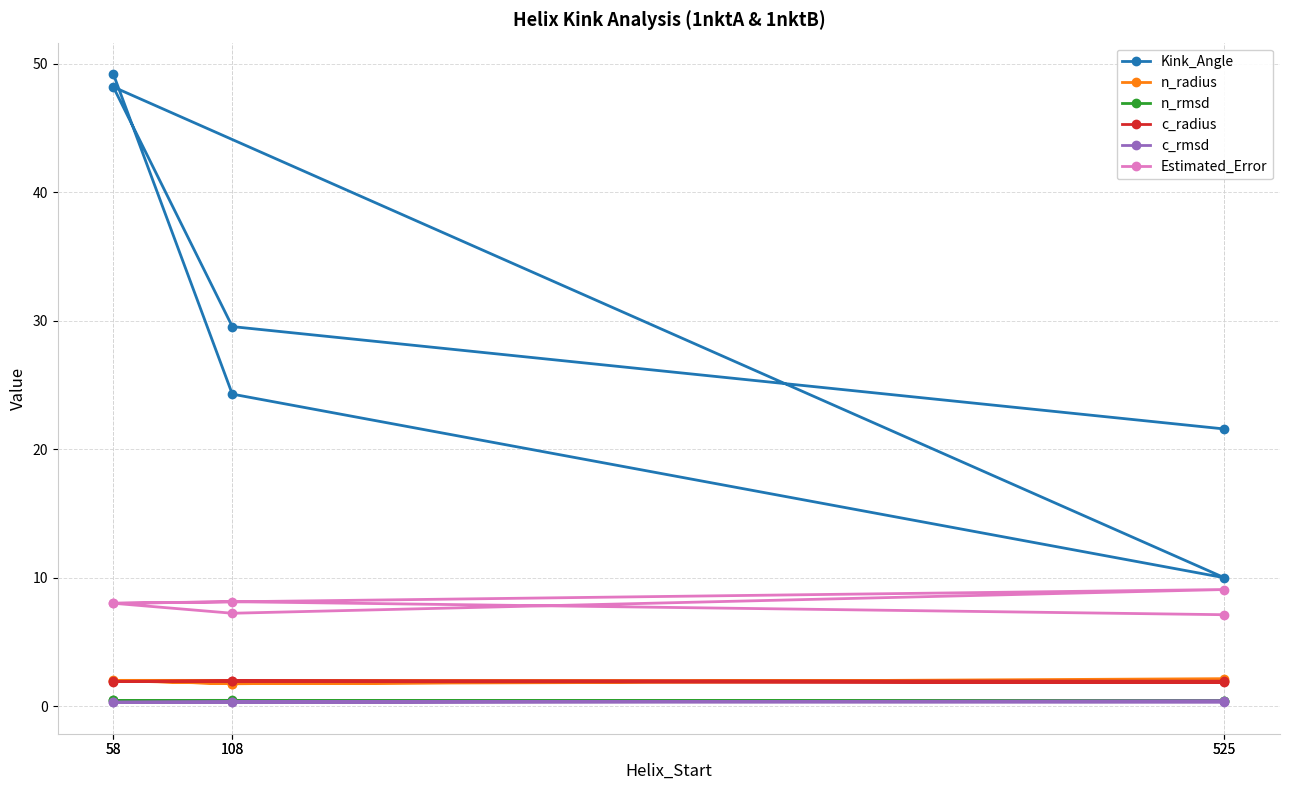

How many times do c_radius and n_radius cross each other?

4